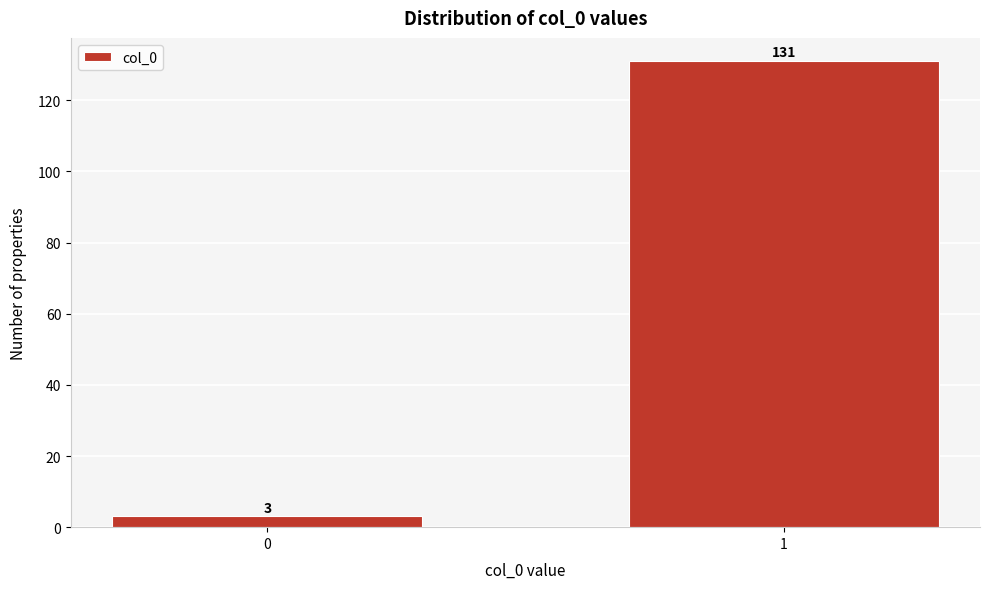

Reading right to left, what are all the values shown in this chart?

1=131	0=3